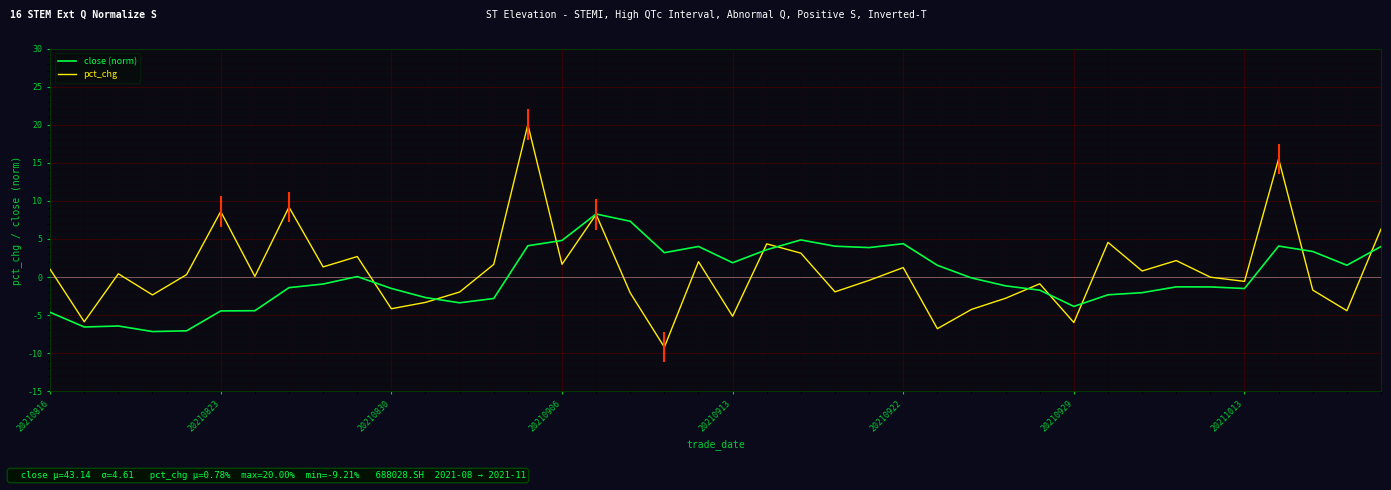

The pct_chg series shows -2.8 at 28. True or false?

True